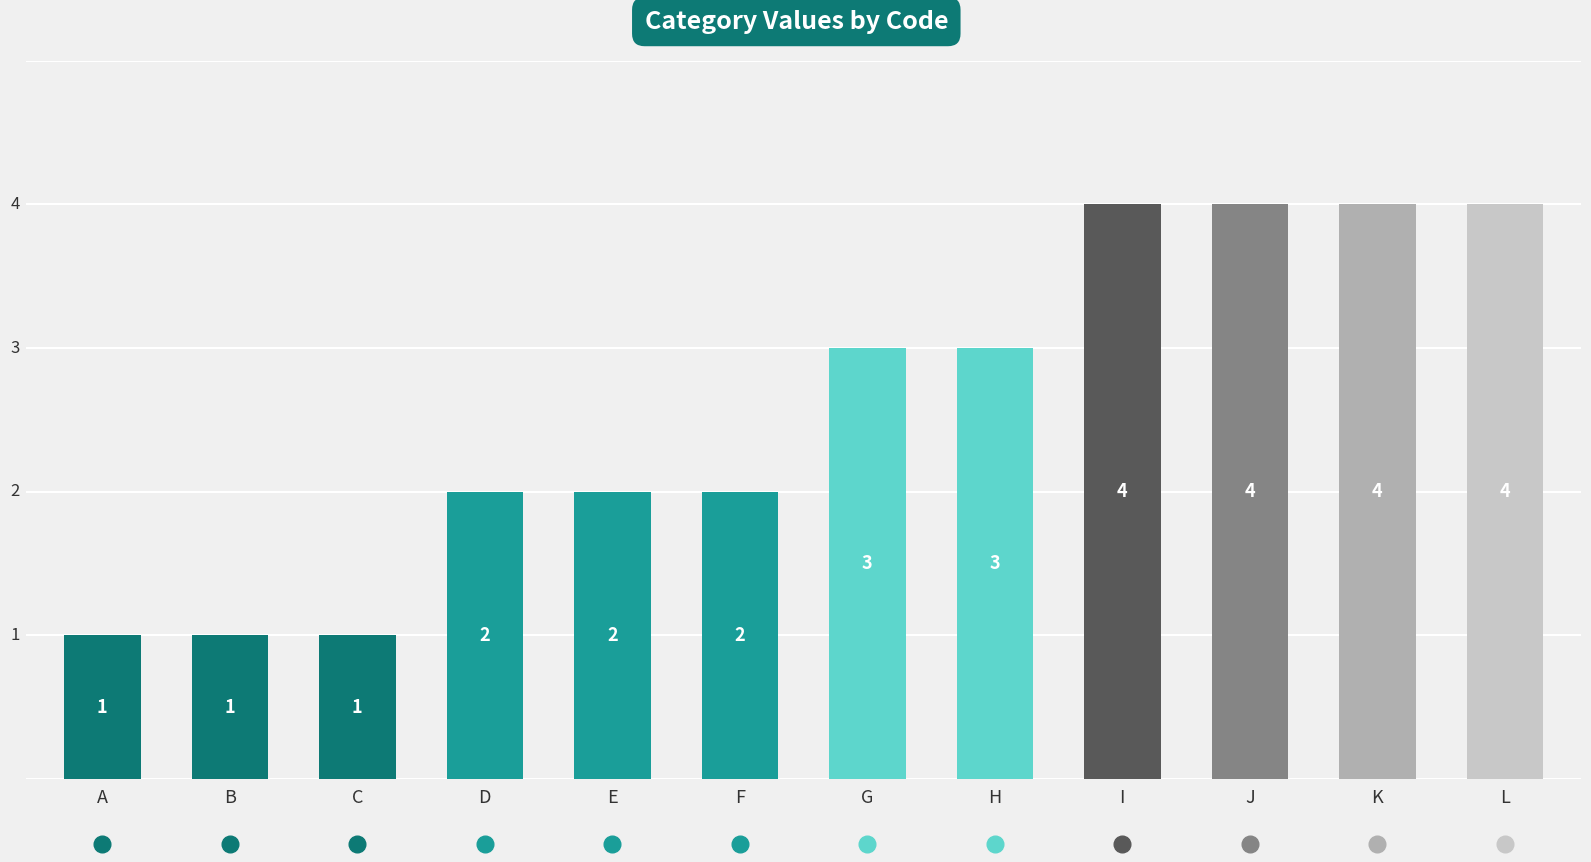

What is the change in value from B to L?

+3